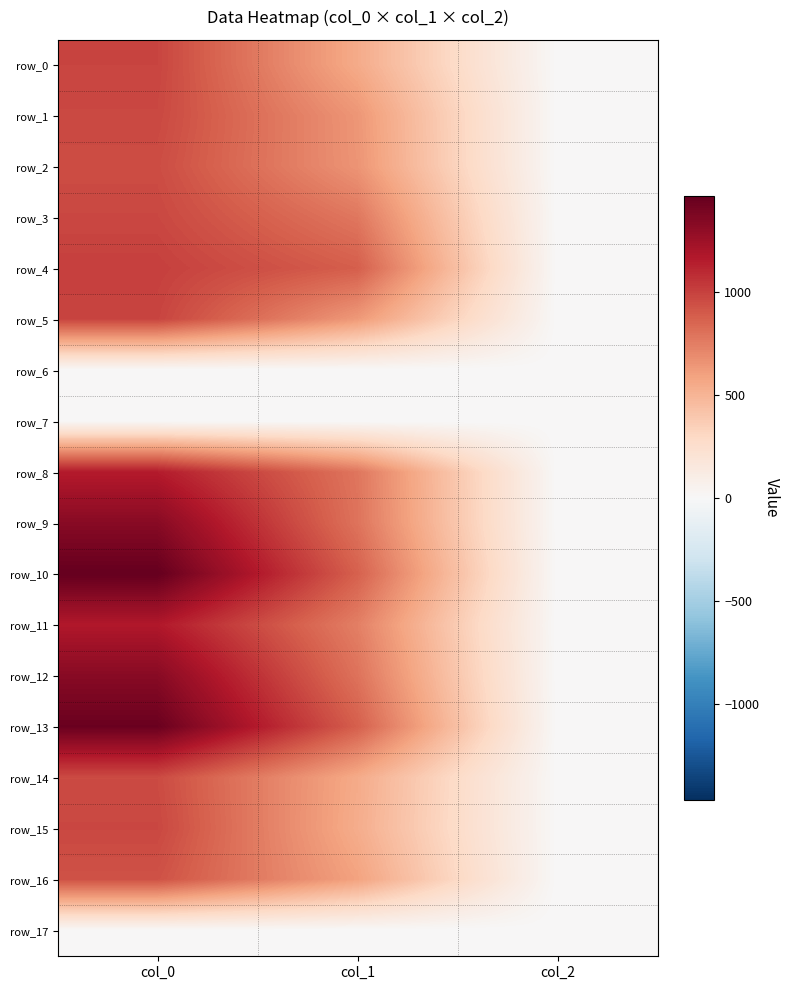

How many distinct data groups are displayed?

18